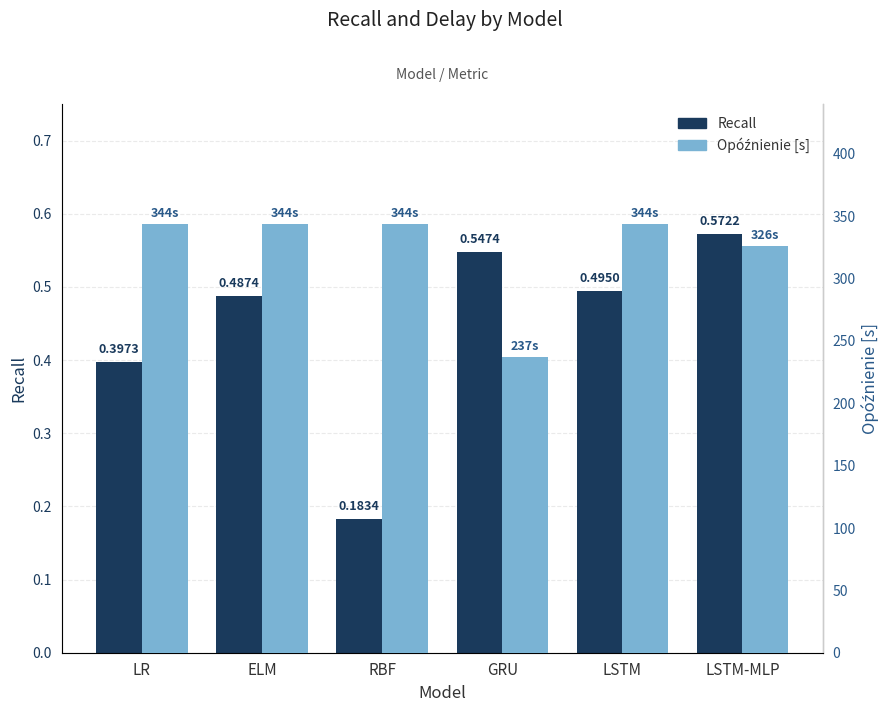

How many bars are there in each group?

2